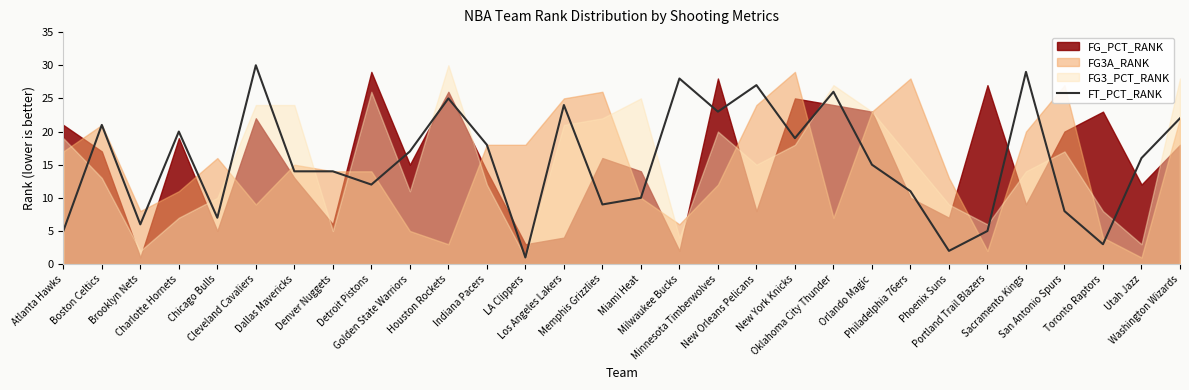

What is the sum of the values at Sacramento Kings and Indiana Pacers?

47